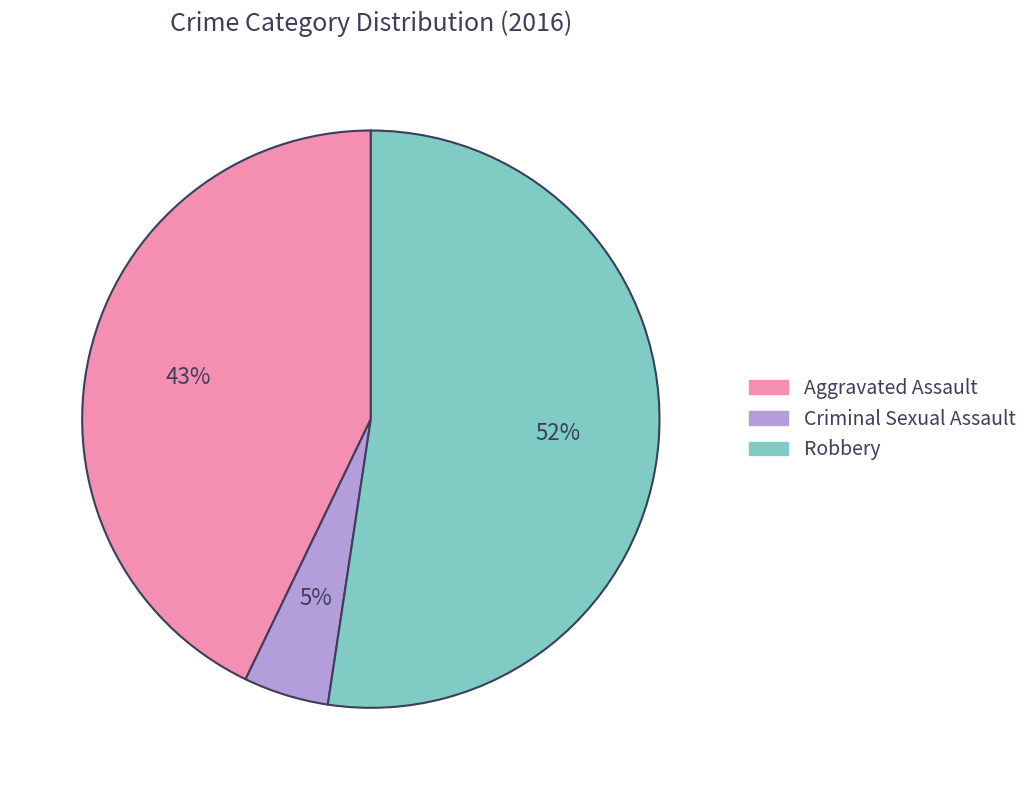

To the nearest percent, what percentage of the pie is Aggravated Assault?

43%